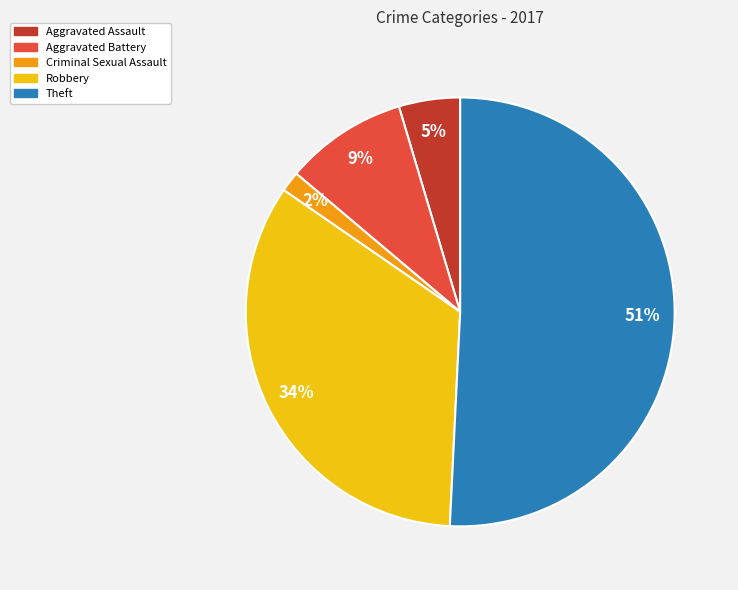

What is the majority slice?

Theft